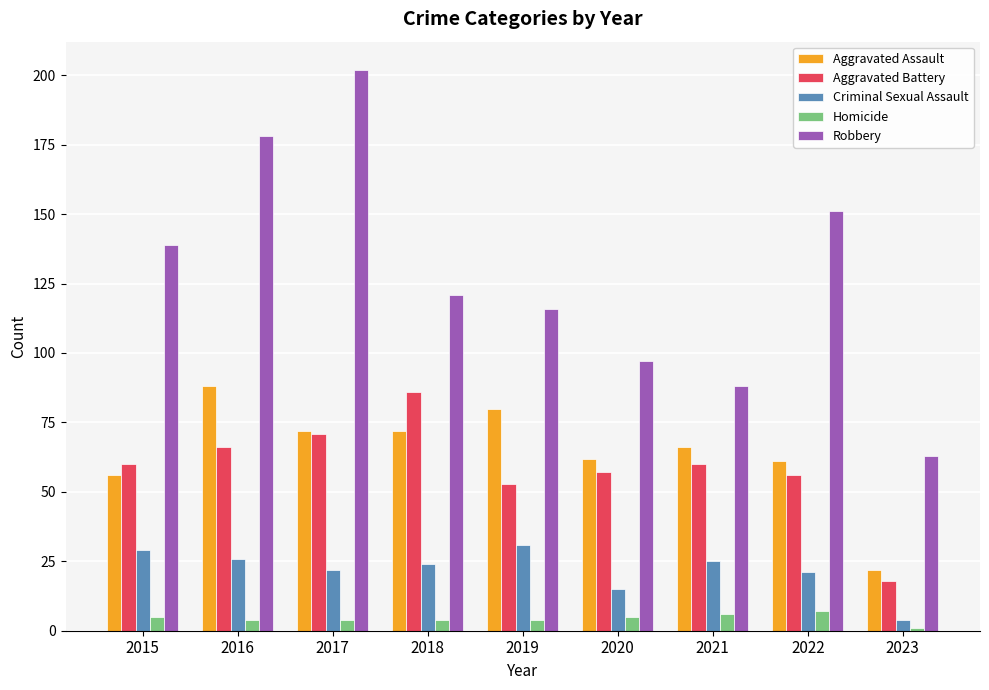

Which series has the largest total across all categories?

Robbery